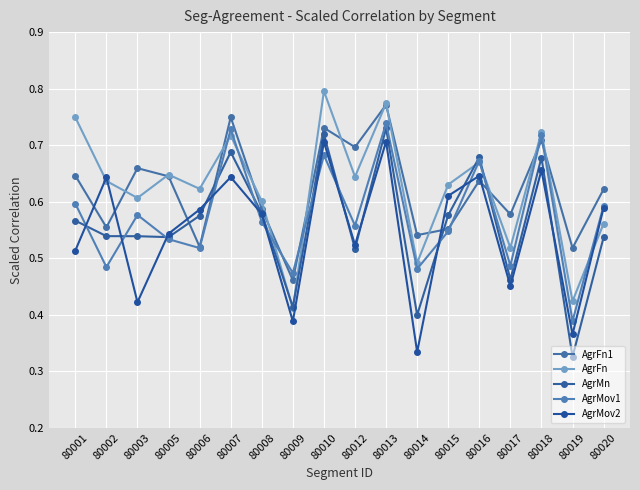

At which label does AgrMov1 reach its peak?

80013